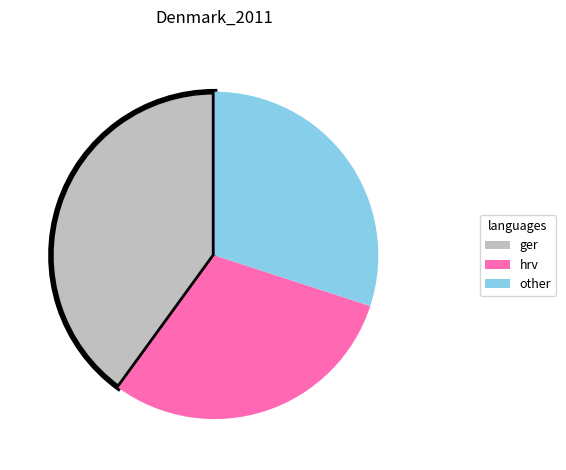

Combined, do other and ger account for over 50%?

Yes